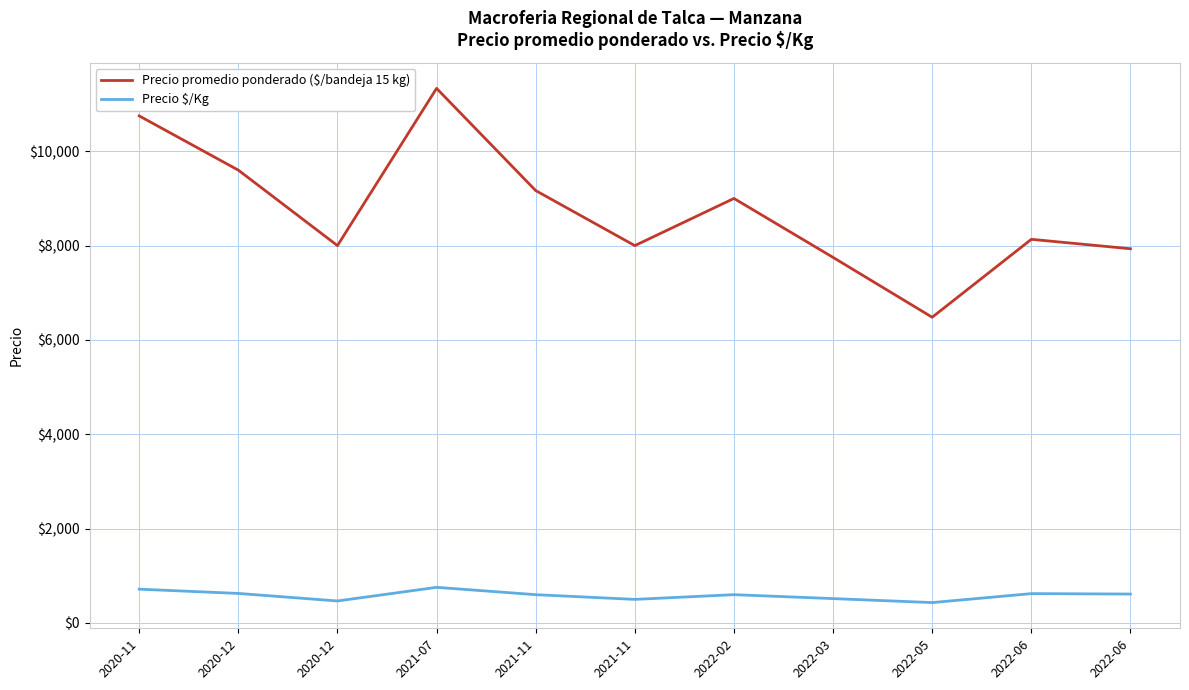

What is the minimum value shown in the chart?

432.3